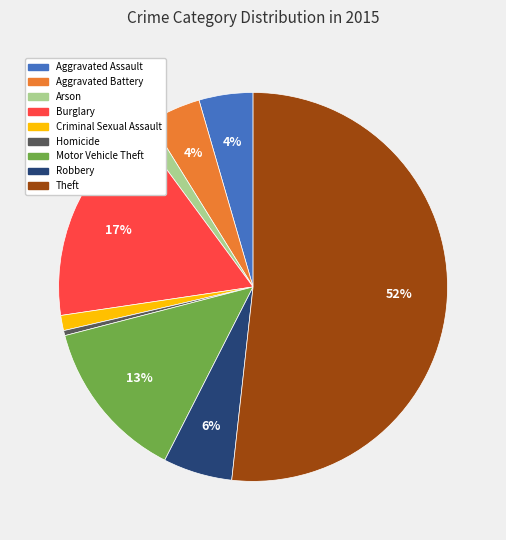

To the nearest percent, what is the difference between the Criminal Sexual Assault and Aggravated Assault slice percentages?

3%